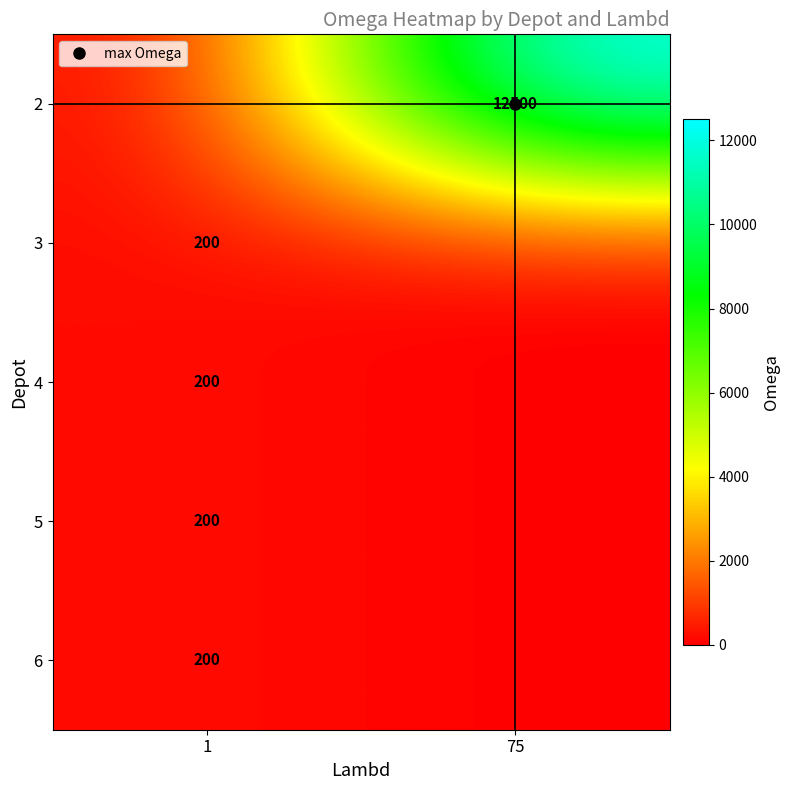

What is the spread (max minus min) of values at 1?

200